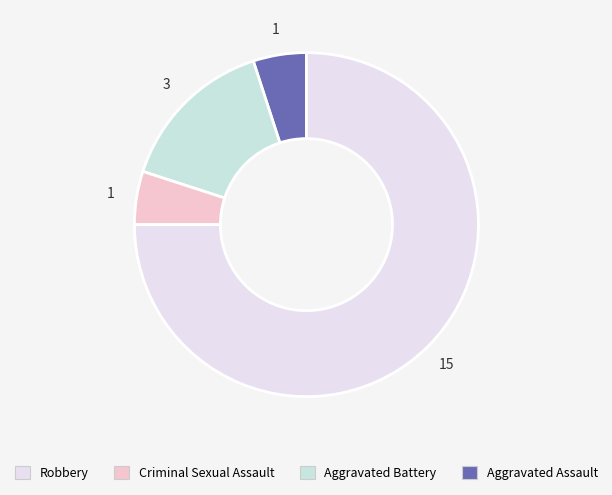

How many segments does this pie chart have?

4